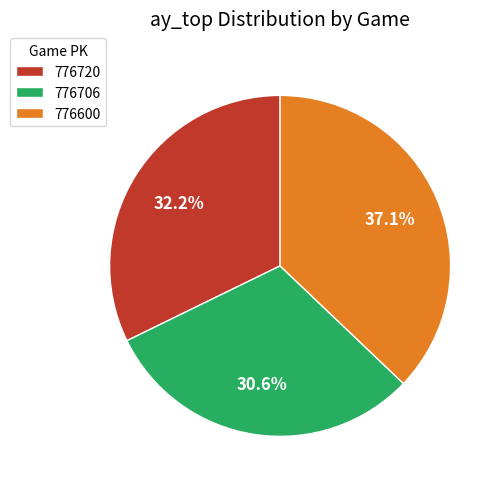

What percentage is the 776600 slice, to the nearest percent?

37%